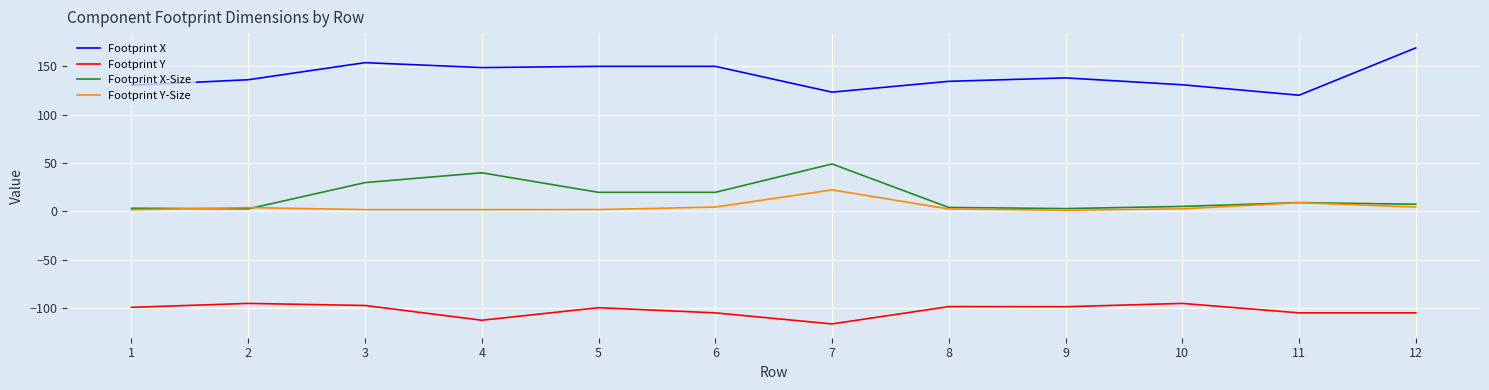

Does the chart have visible grid lines?

Yes